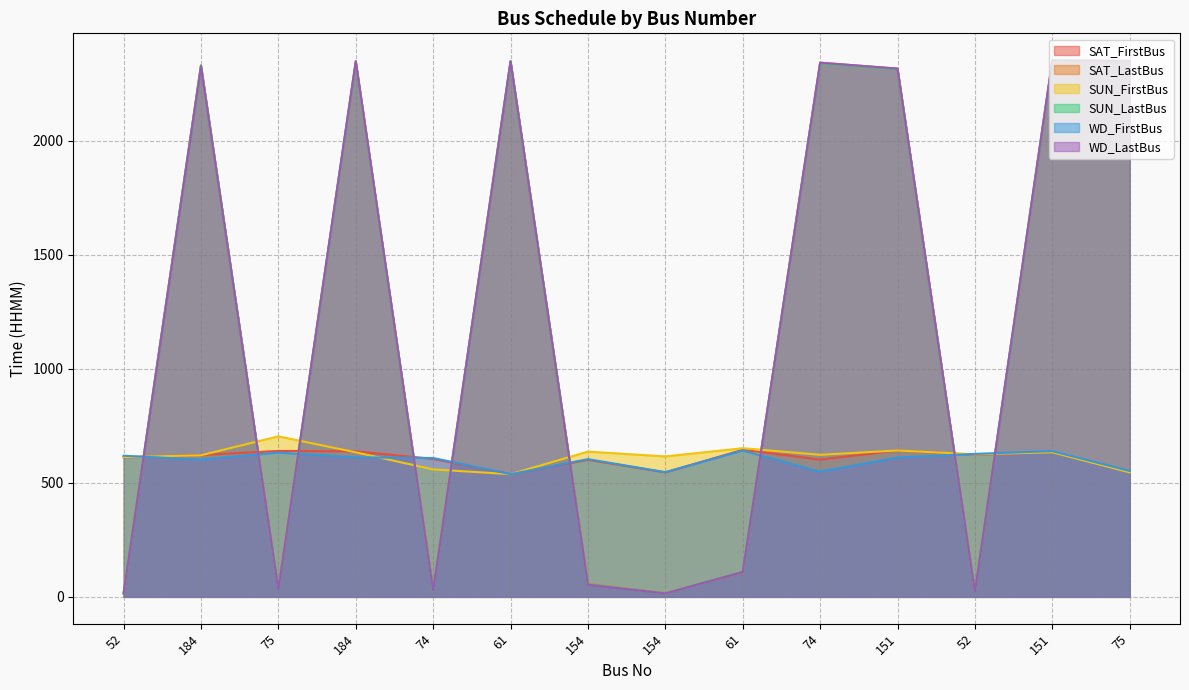

Is it true that SUN_FirstBus equals 616 at 154?

True